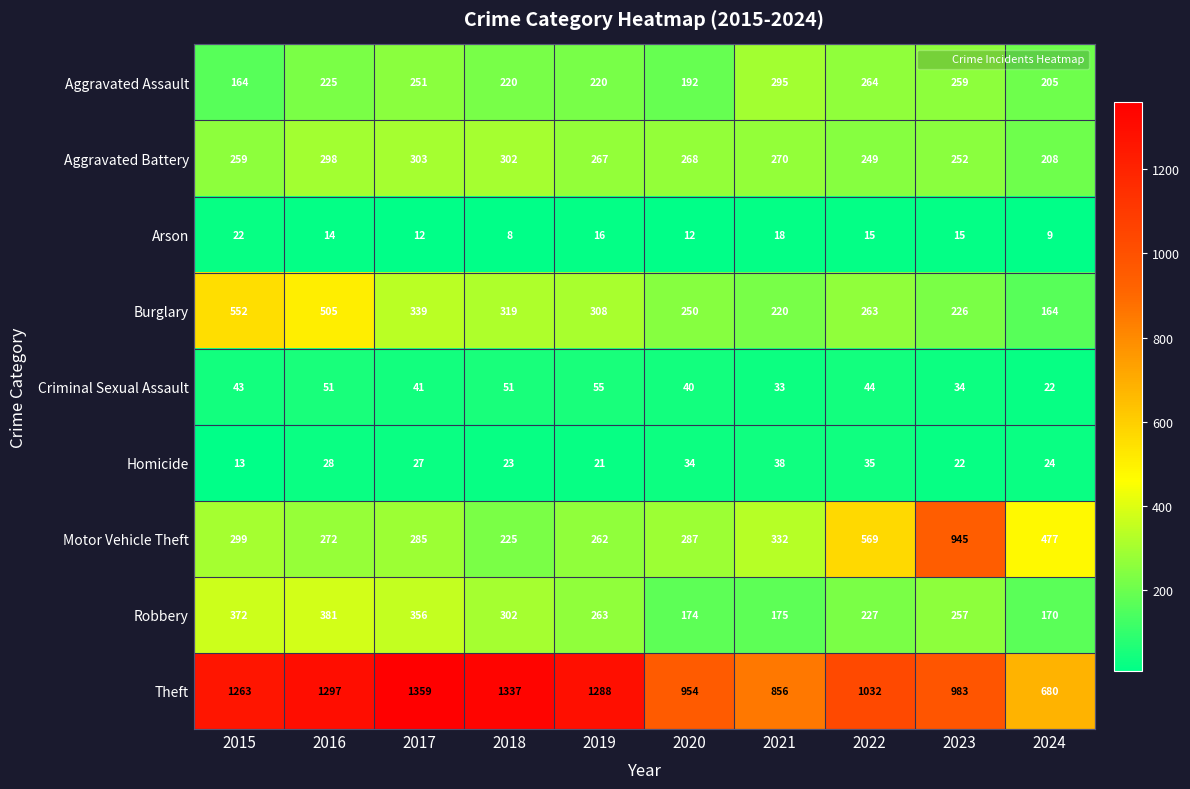

Which series has the largest total across all categories?

Theft